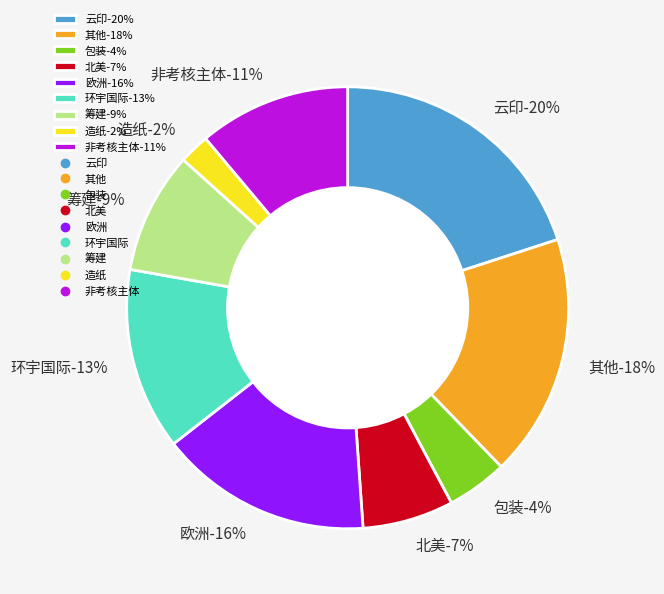

What percentage is the 环宇国际 slice, to the nearest percent?

13%